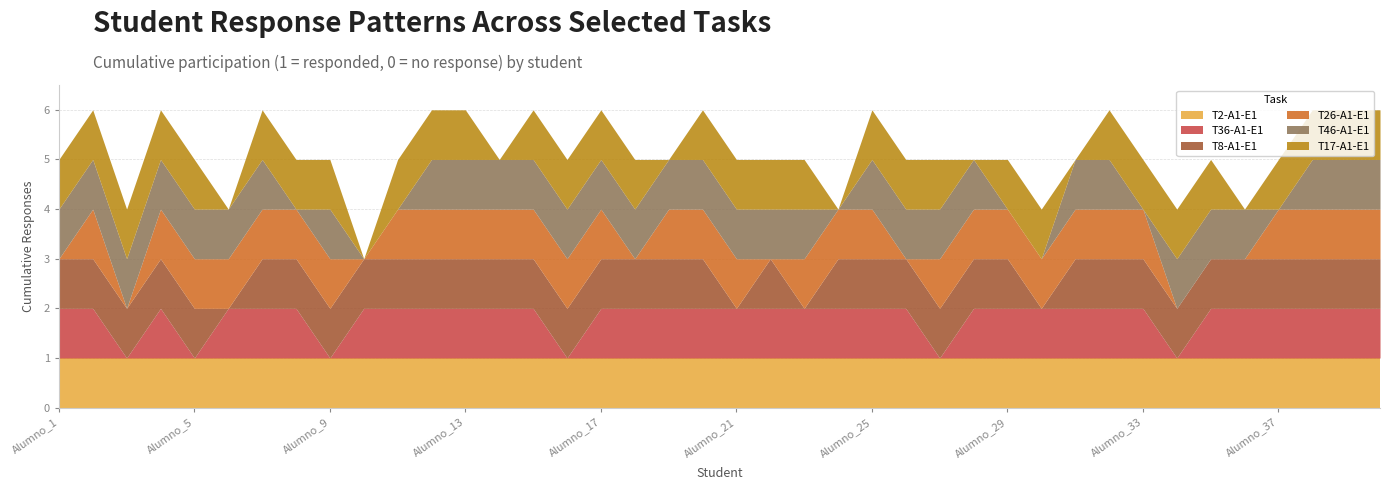

Which category has the highest value in the T2-A1-E1 series?

Alumno_1